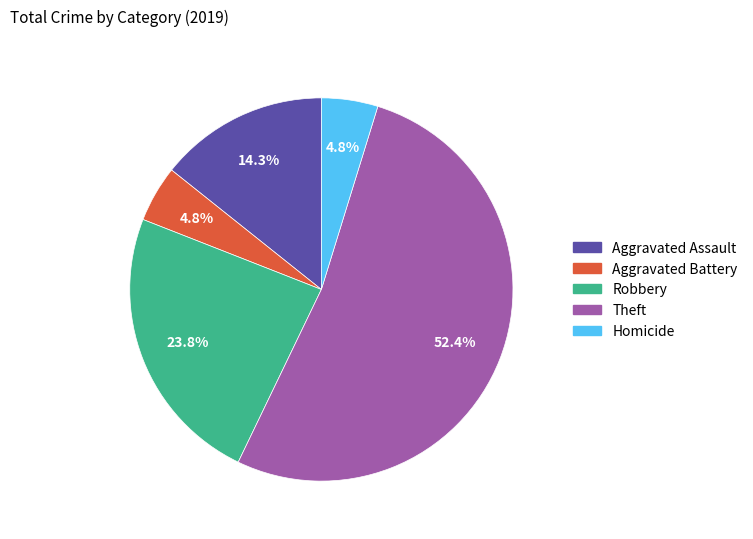

Combined, what portion of the pie is Homicide and Robbery?

28.6%